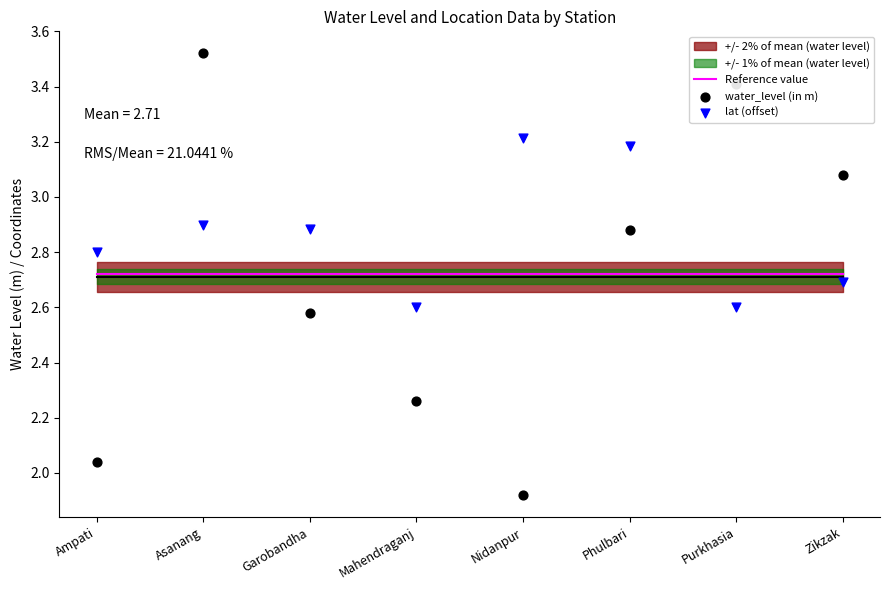

Which series has the largest total across all categories?

lat (offset)